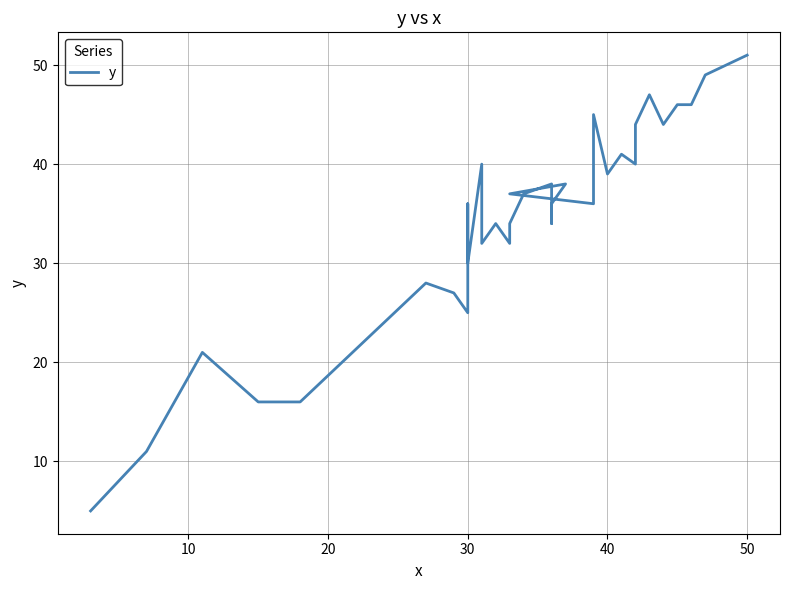

What is the difference between the maximum and second lowest values?

40